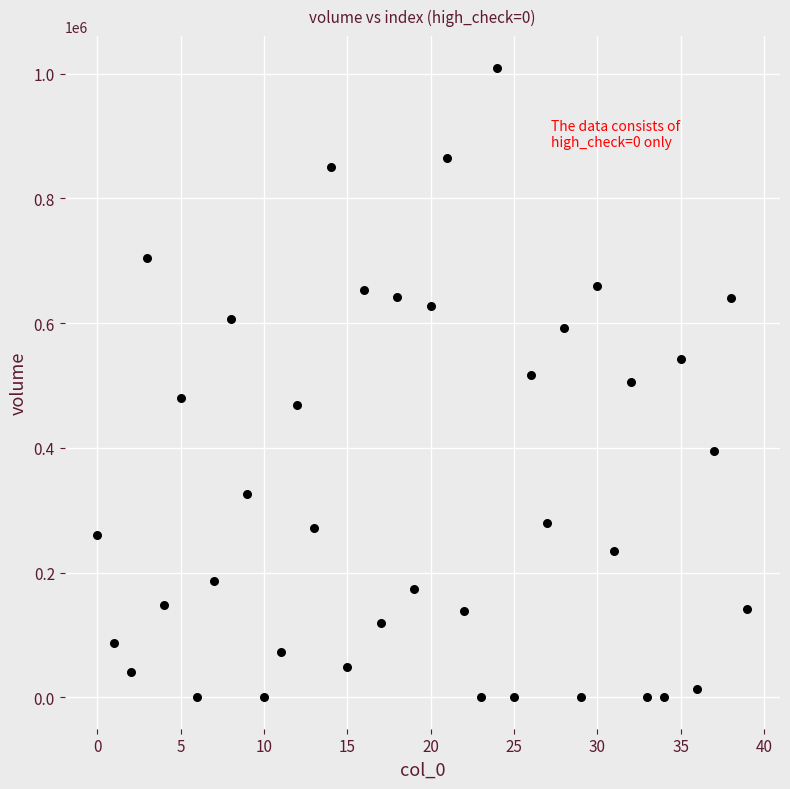

Count the number of points in this scatter plot.

40